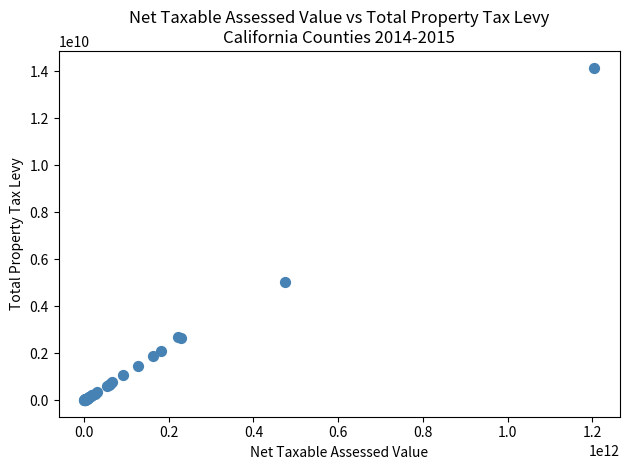

What Y value in the scatter plot is closest to 7084420000?

5026056000